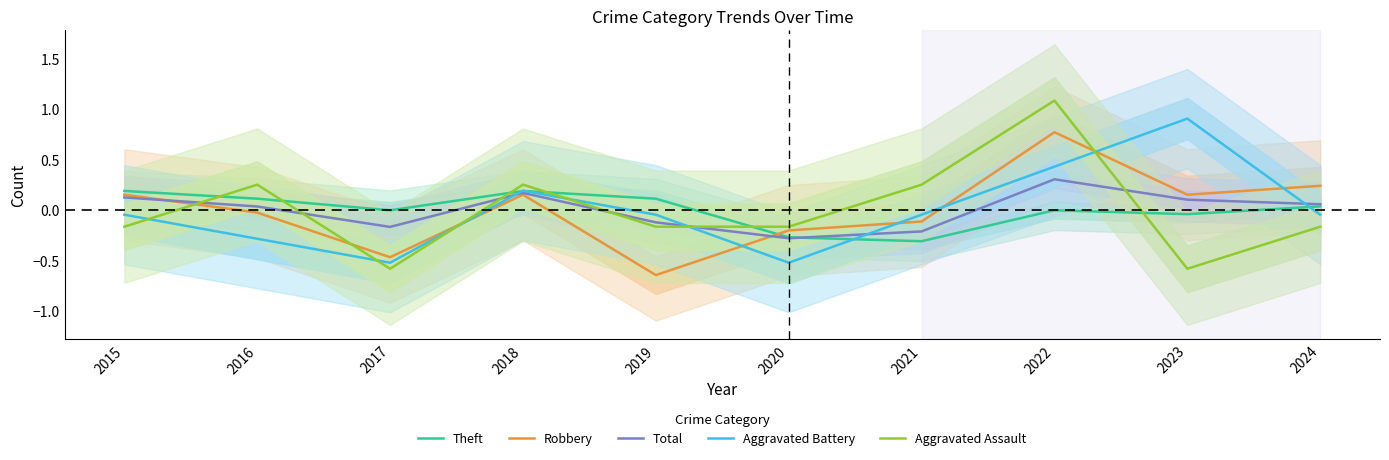

Is it true that Theft equals -0.0 at 2022?

True